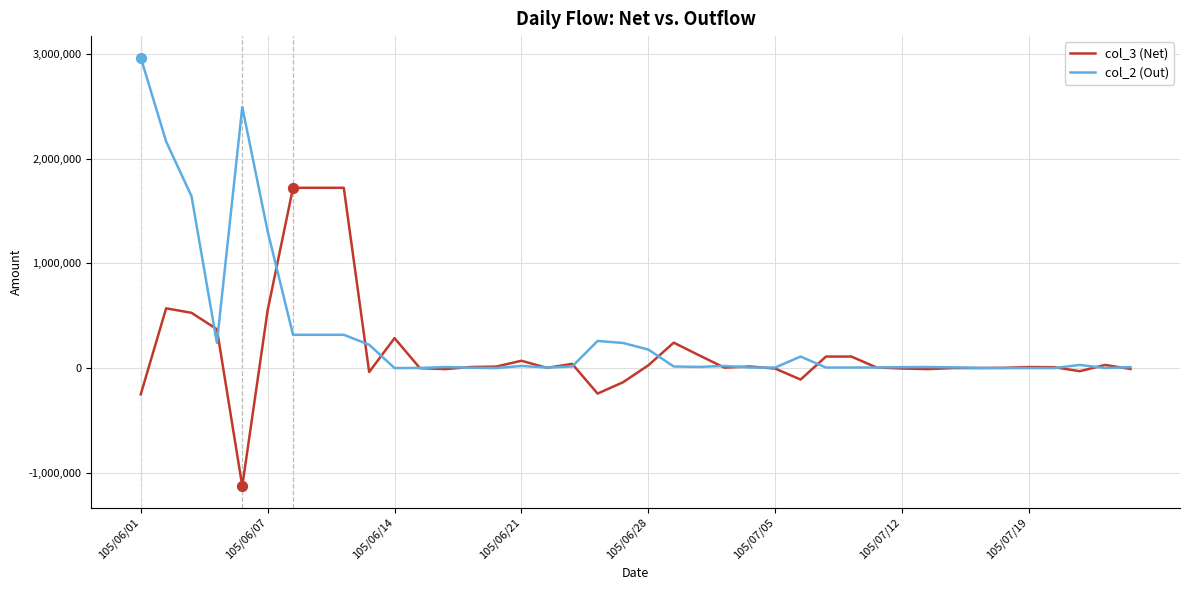

What is the smallest value displayed?

-1129000